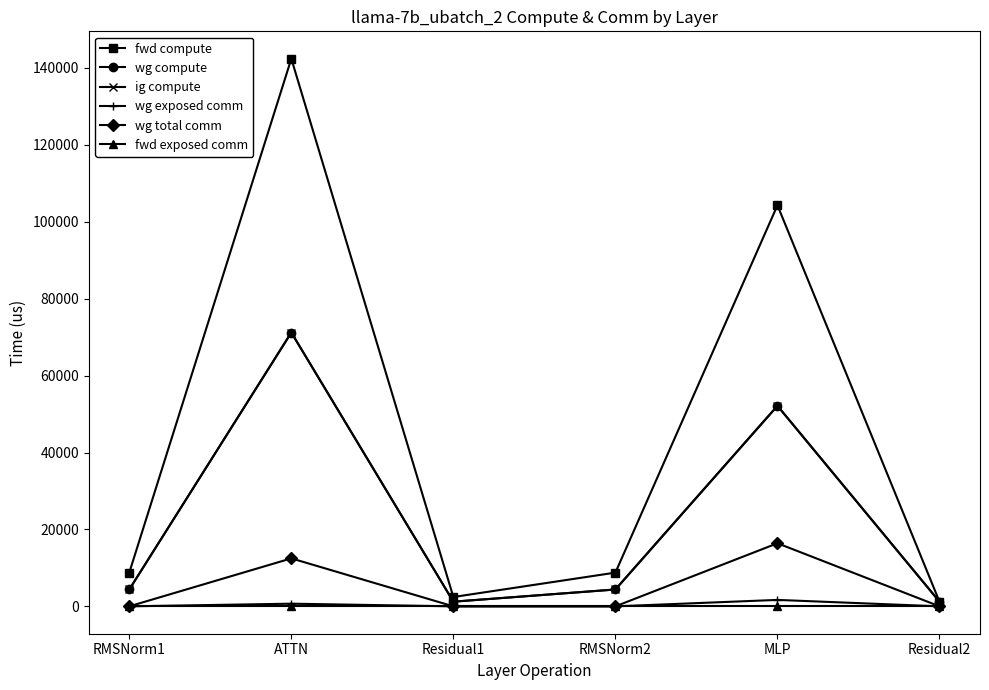

Does the chart have visible grid lines?

No